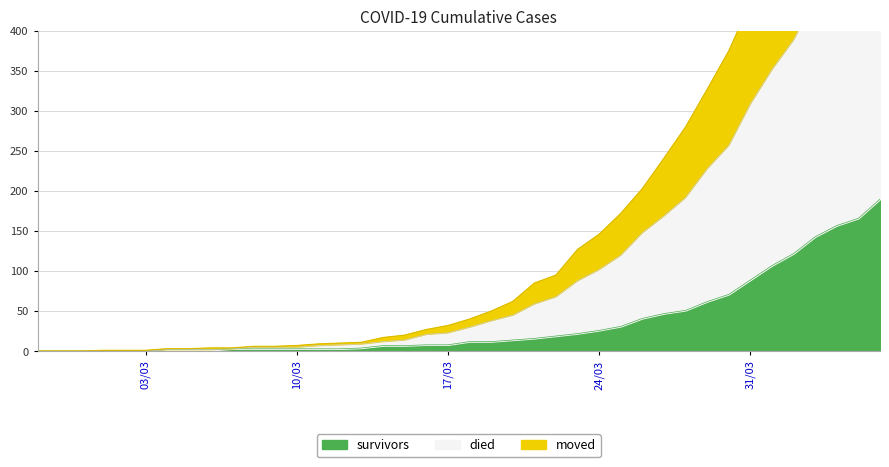

What position from the right is 2020-03-08?

30